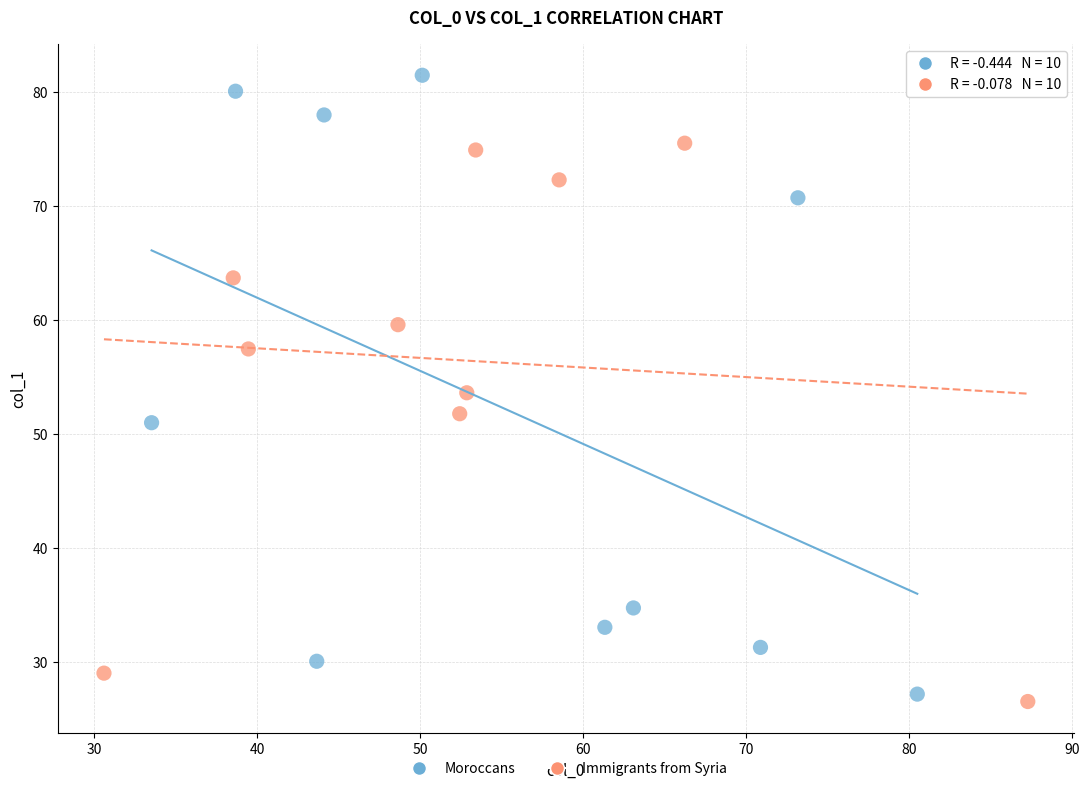

Which series has the largest Y range (max minus min)?

Moroccans